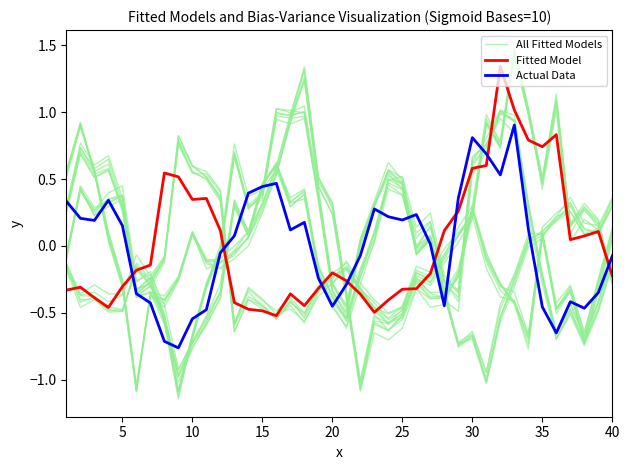

Which series has the largest total across all categories?

All Fitted Models